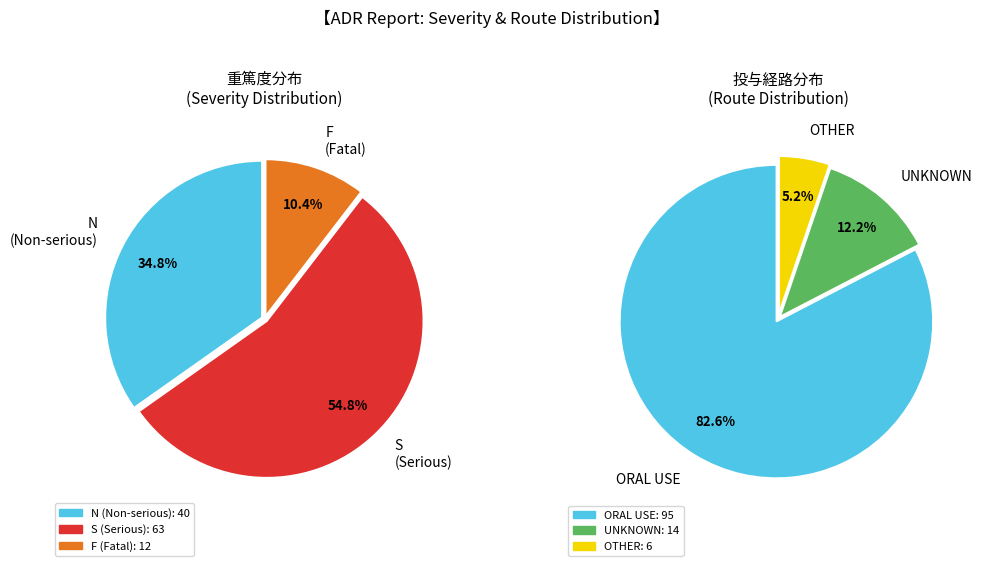

To the nearest percent, what is the average slice percentage?

33%